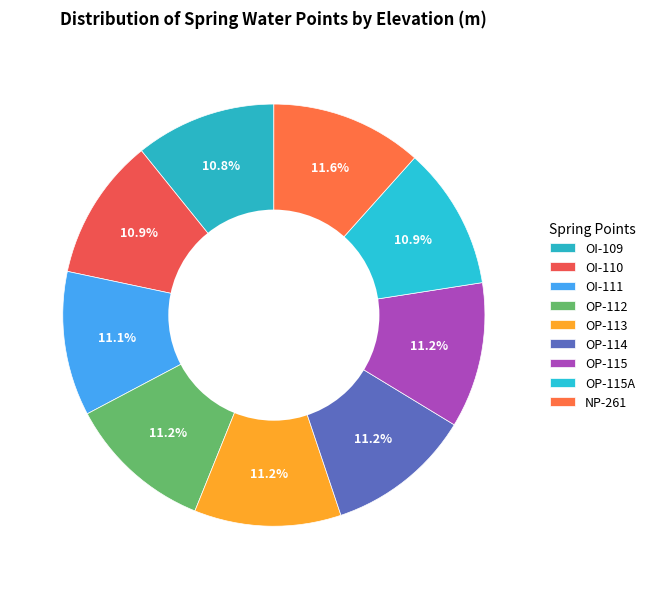

How many slices are in this pie chart?

9